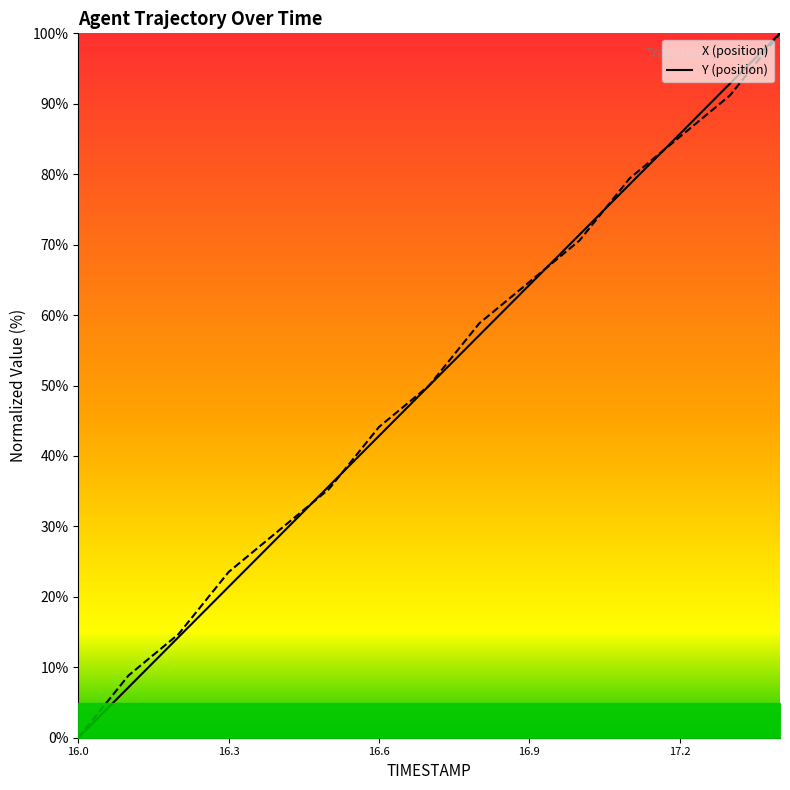

Which series has the widest spread of values?

X